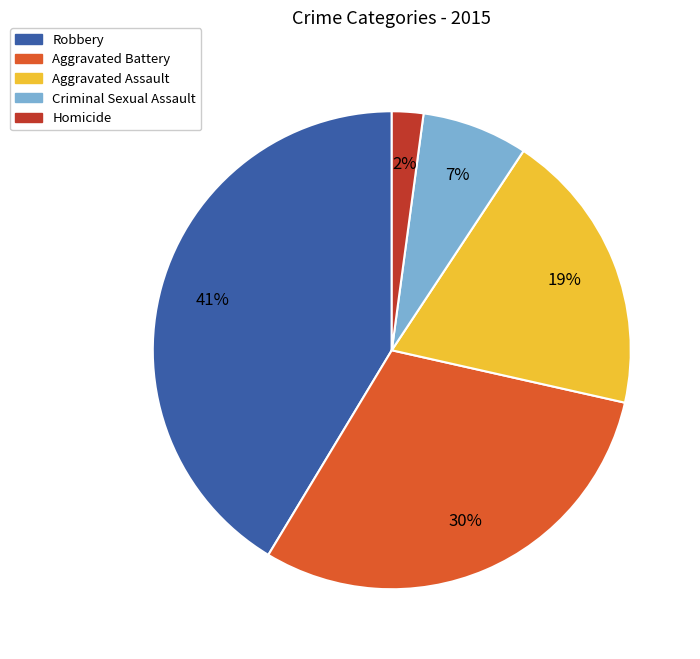

To the nearest percent, what portion does Robbery represent?

41%